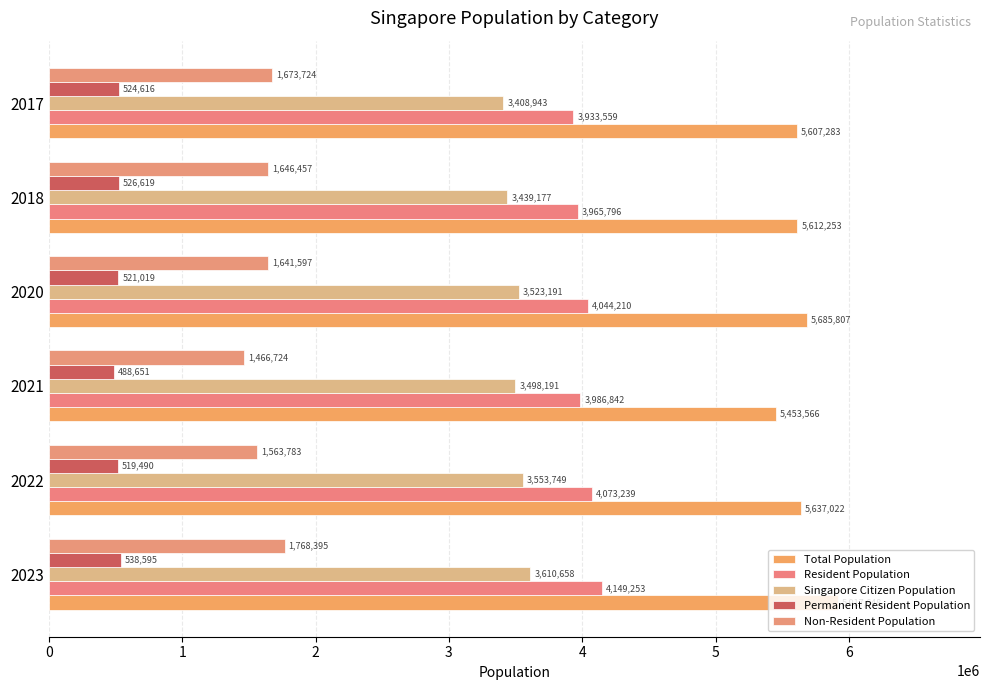

At which category does the chart reach its minimum across all series?

2021